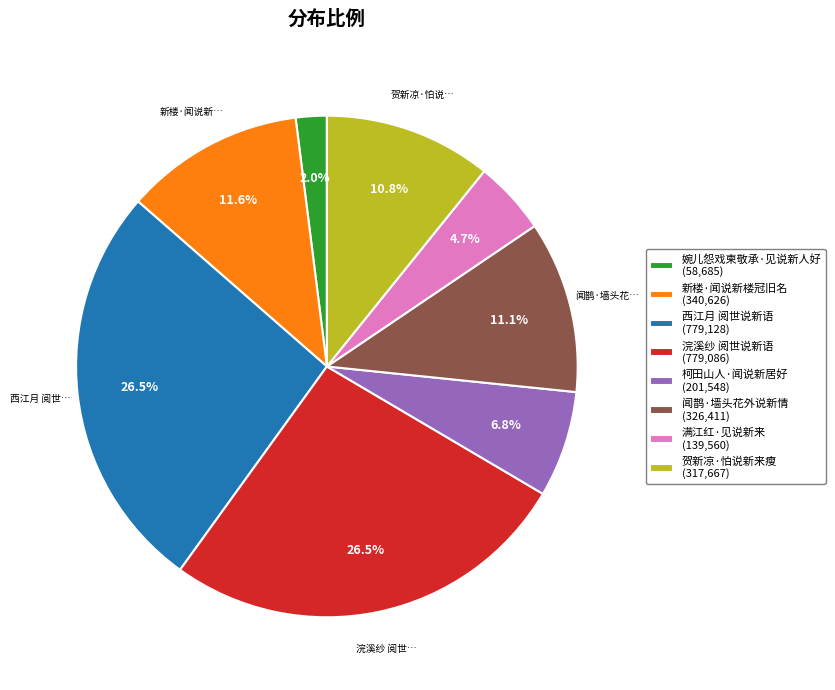

What percentage is NOT represented by 新楼·闻说新楼冠旧名?

88.4%